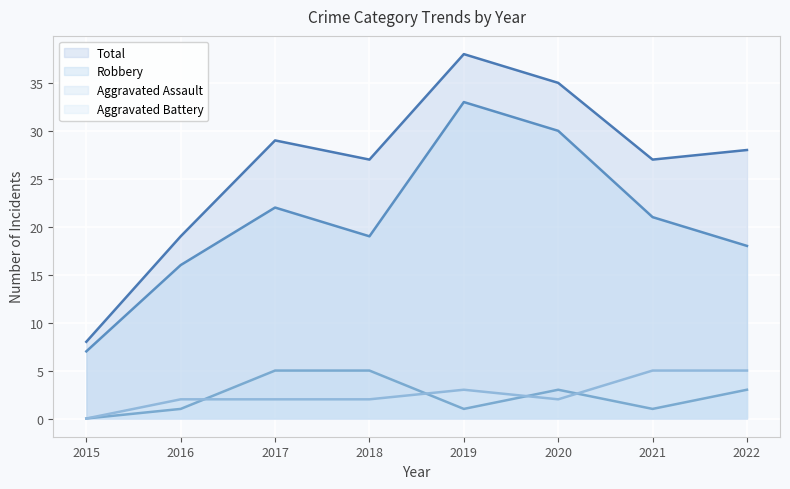

What is the total value across all series at 2019?

75